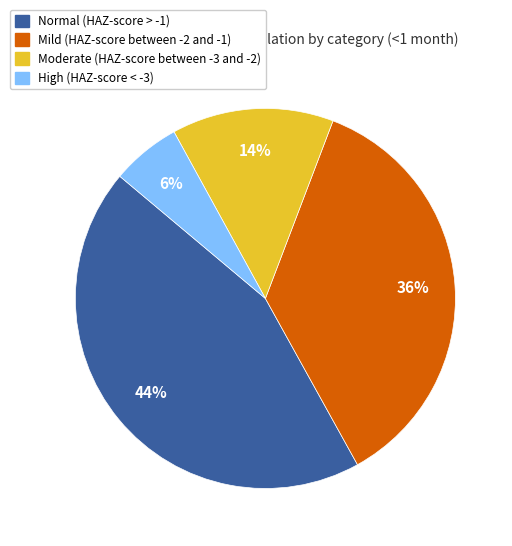

Do Mild (HAZ-score between -2 and -1) and High (HAZ-score < -3) together represent more than half of the pie?

No